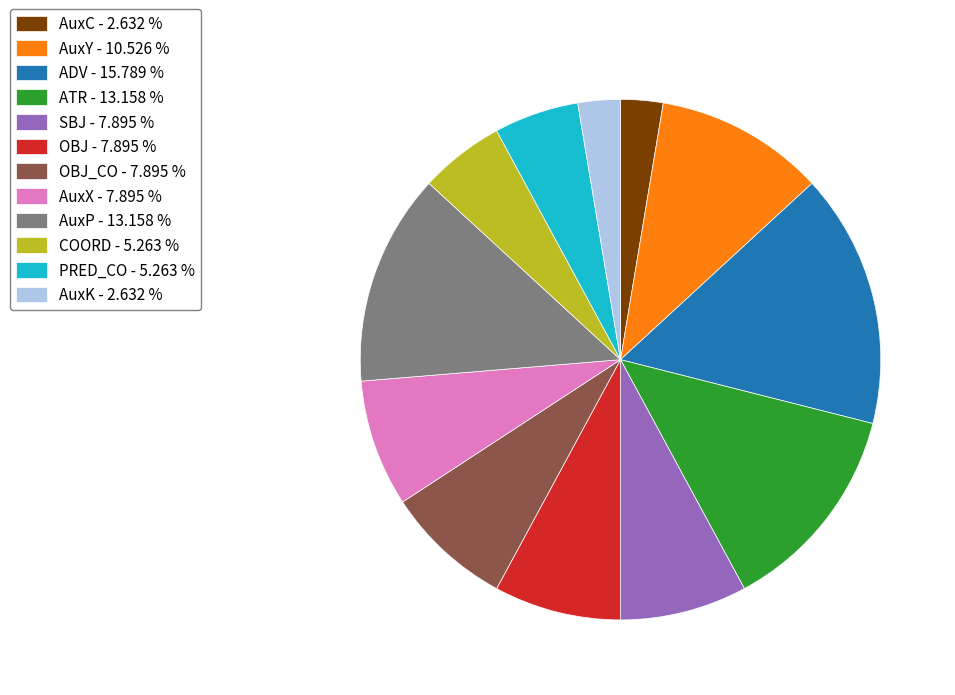

Is the sum of ADV - 15.789 % and OBJ - 7.895 % greater than half?

No